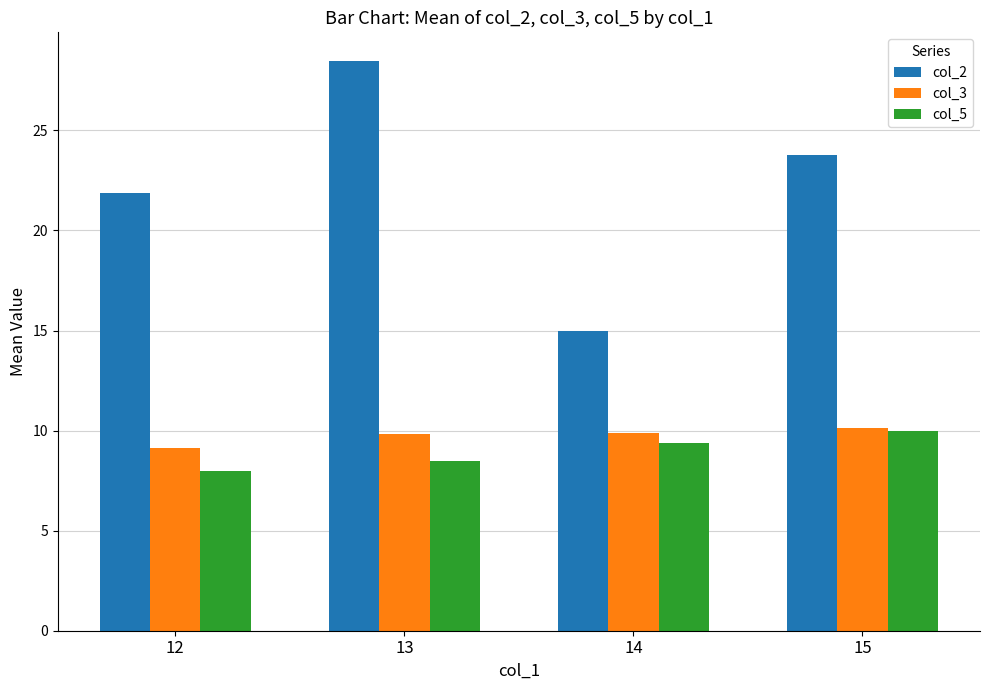

At which label does col_2 reach its minimum?

14